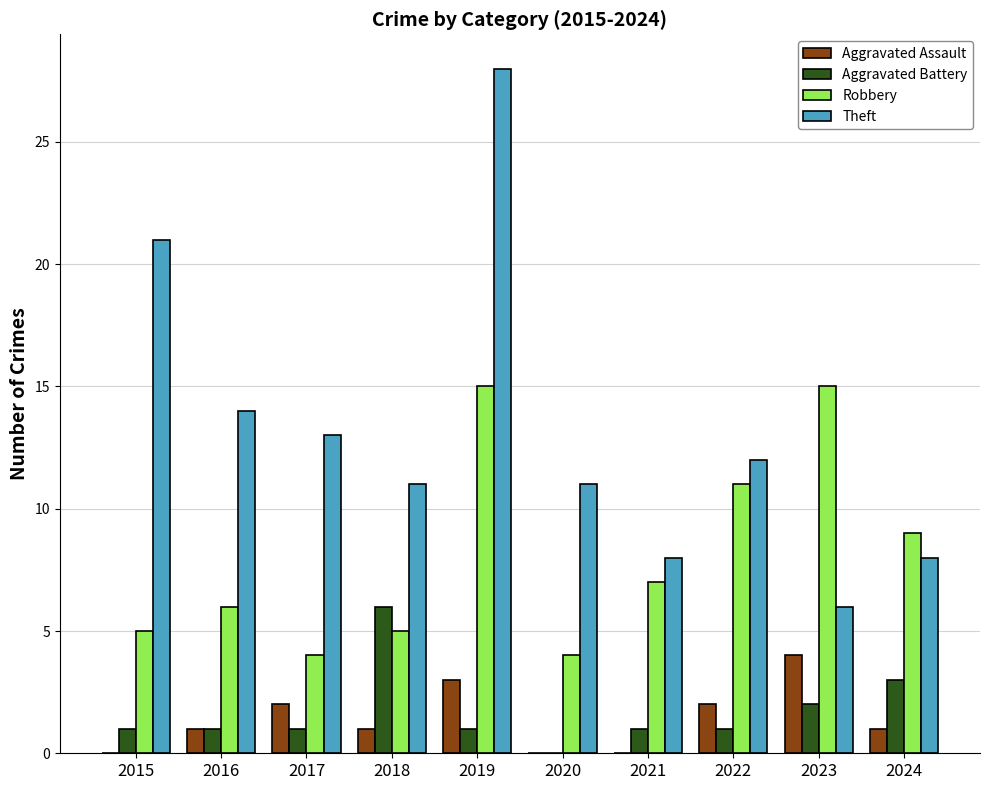

What is the sum of the Aggravated Battery values at 2018 and 2021?

7